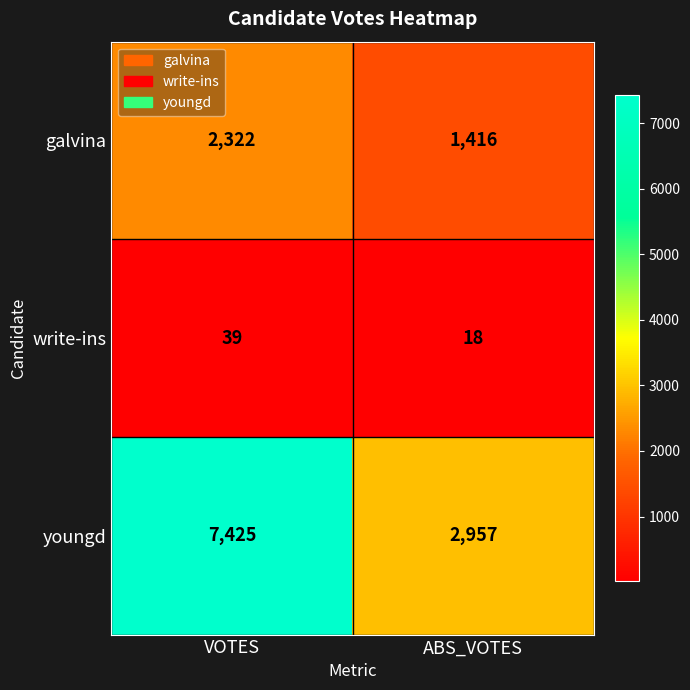

True or false: galvina has a value of 2322 at VOTES.

True